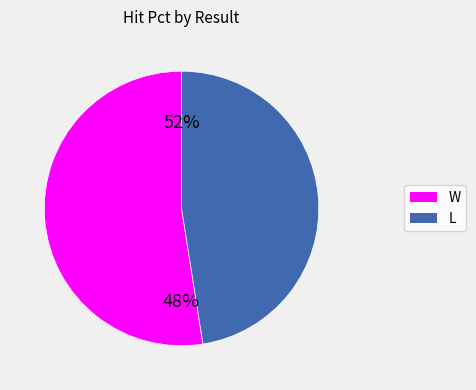

What percentage is the L slice, to the nearest percent?

48%